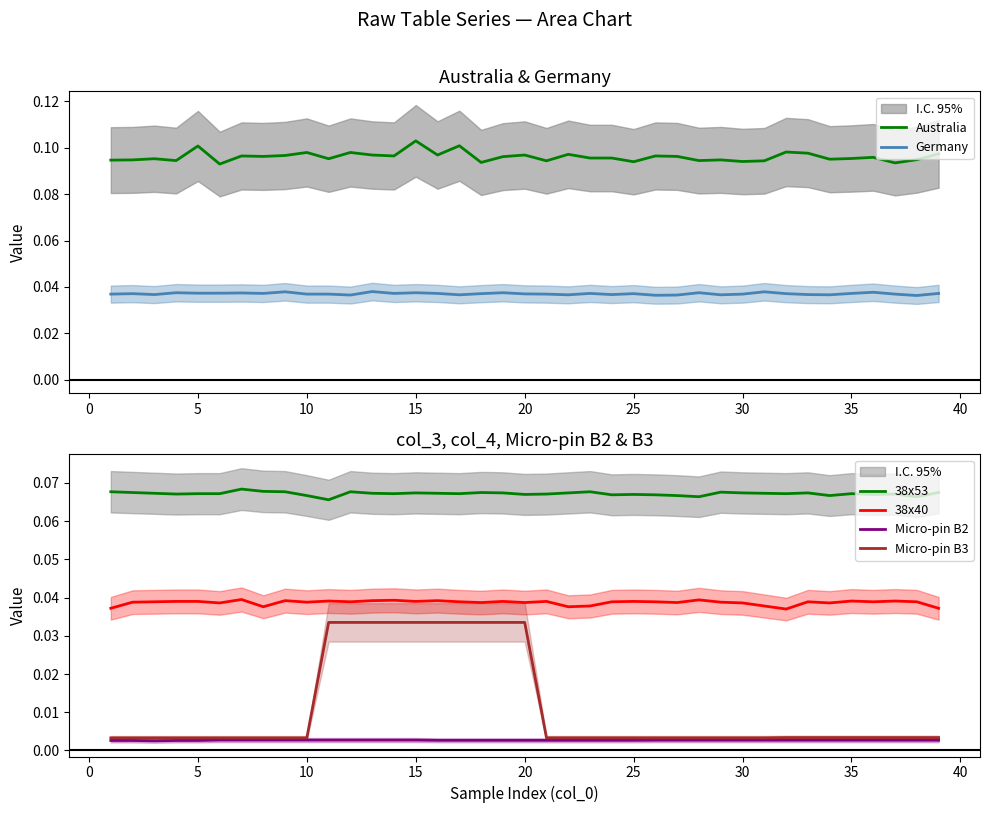

True or false: 38x40 has a value of 0.1 at 30.

False